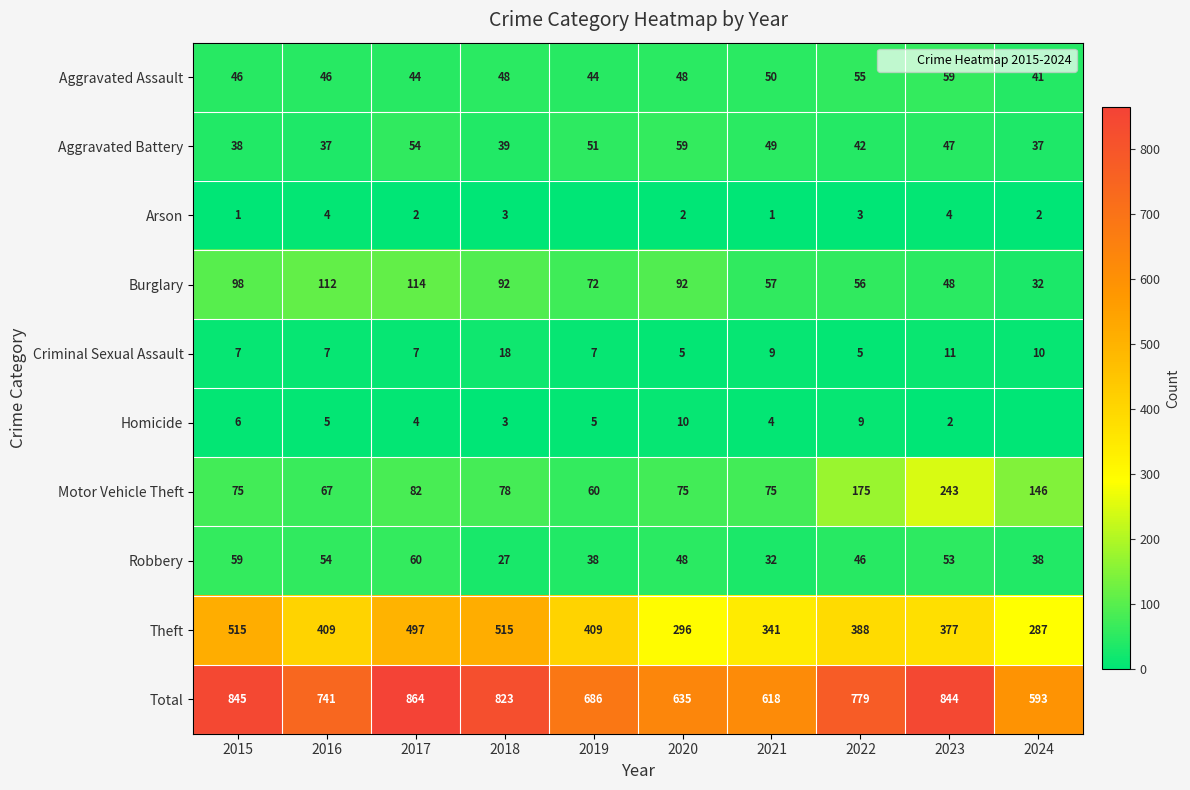

Which series has the widest spread of values?

Total